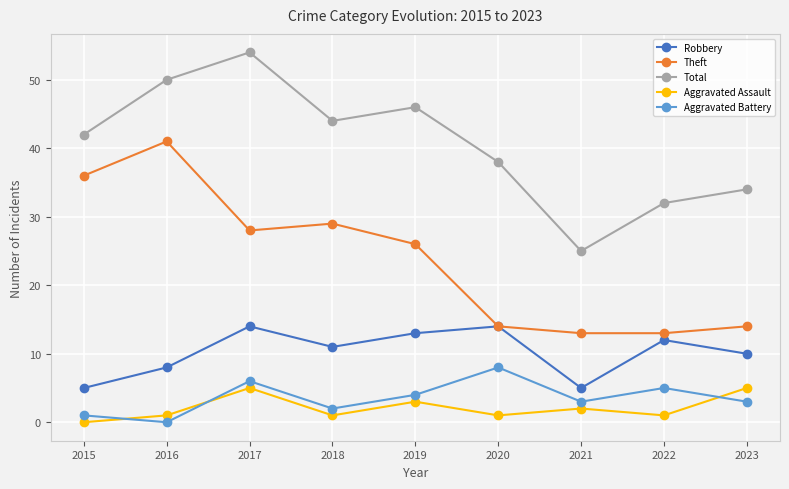

At how many categories does at least one series exceed 37?

6